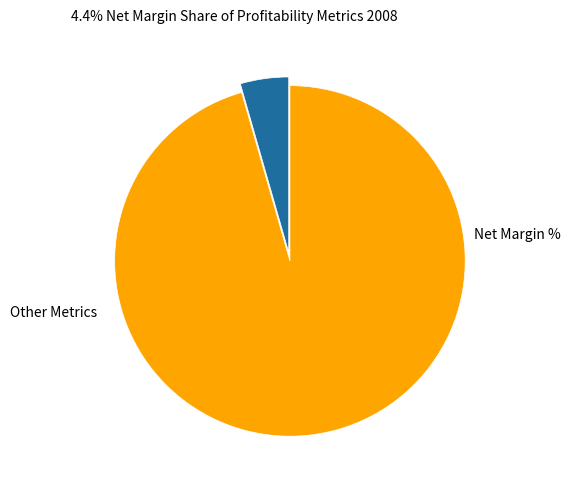

Is there a majority slice in this chart?

Yes